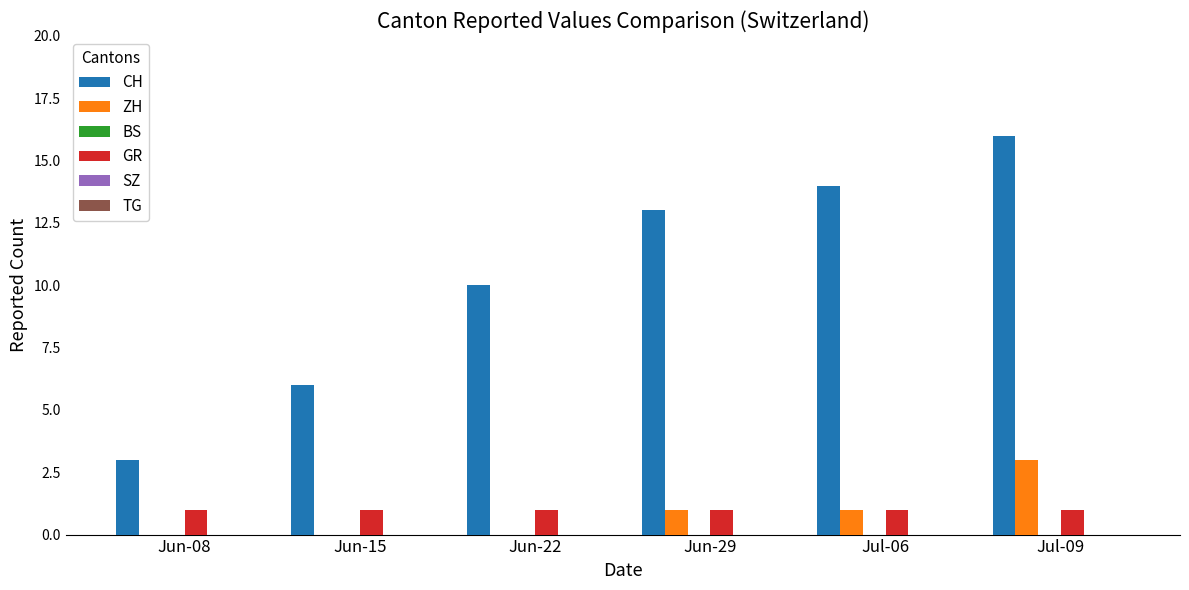

Which category has the highest value in the CH series?

Jul-09